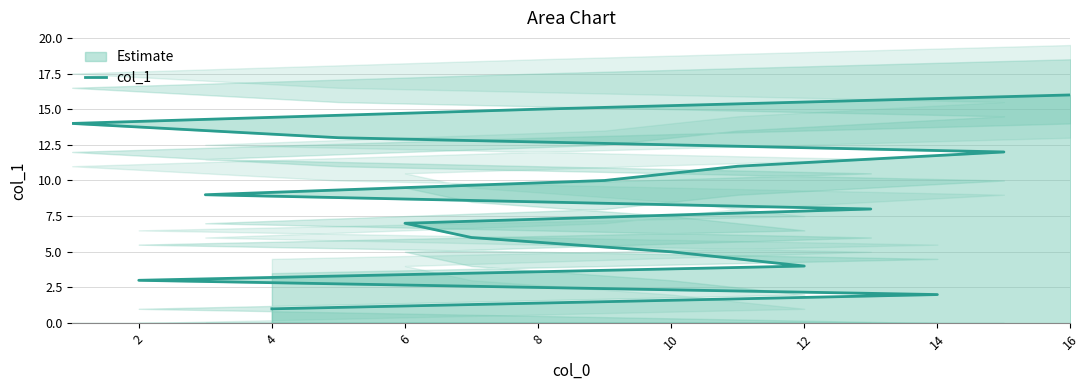

What is the label of the 15th point from the left?

8